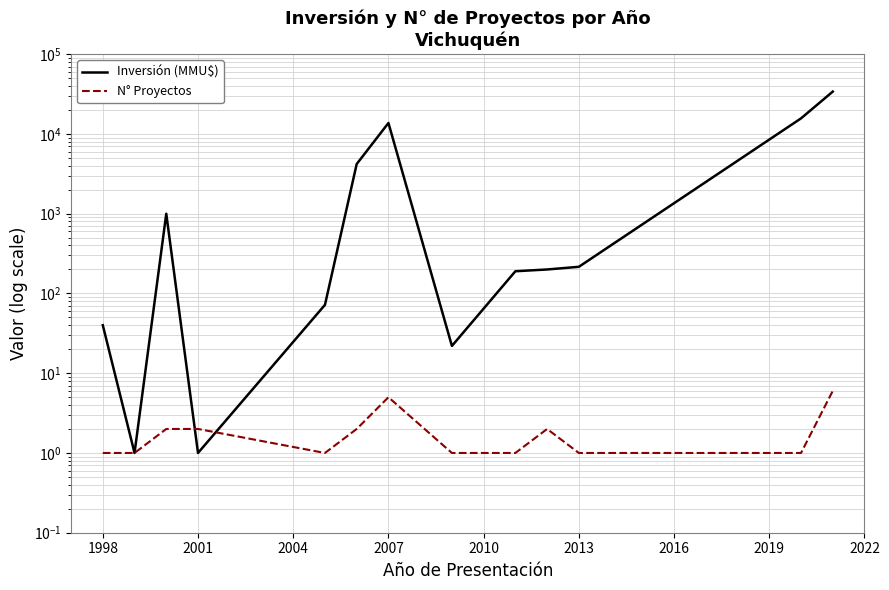

How many interior local peaks does the N° Proyectos series have?

2